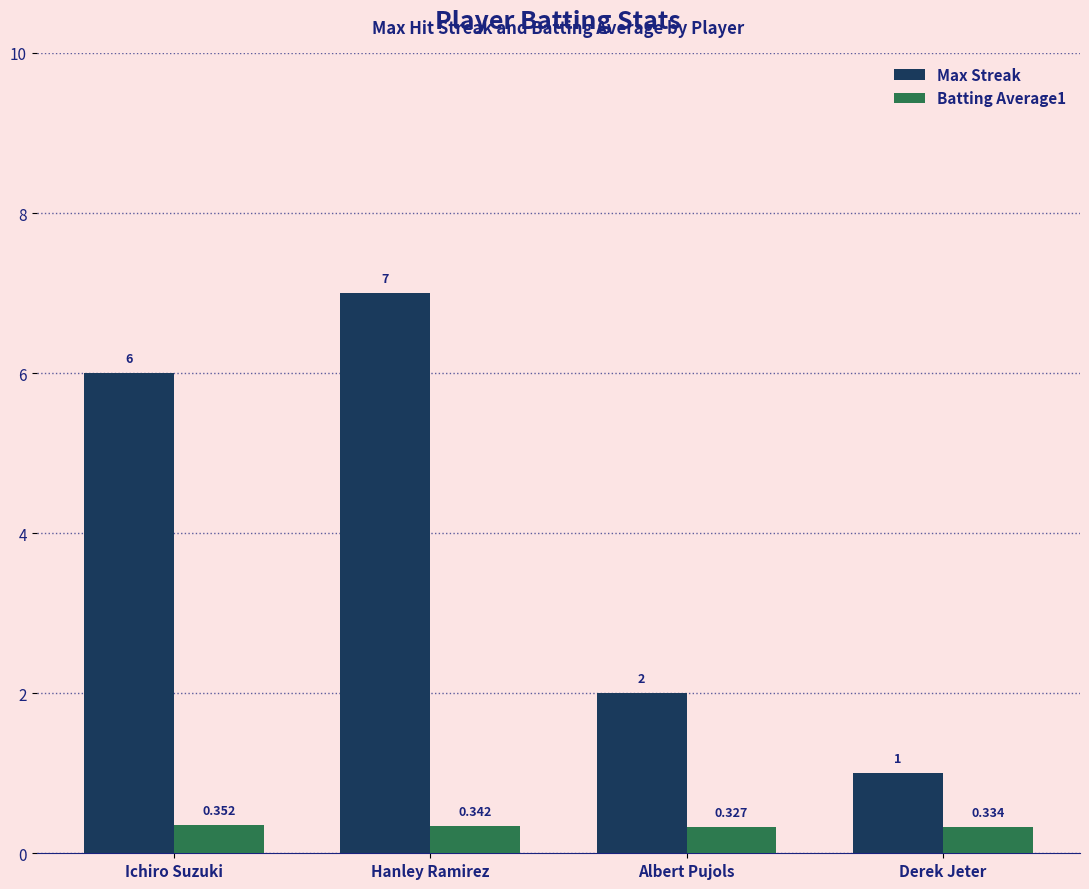

Which category has the lowest value across all series?

Albert Pujols